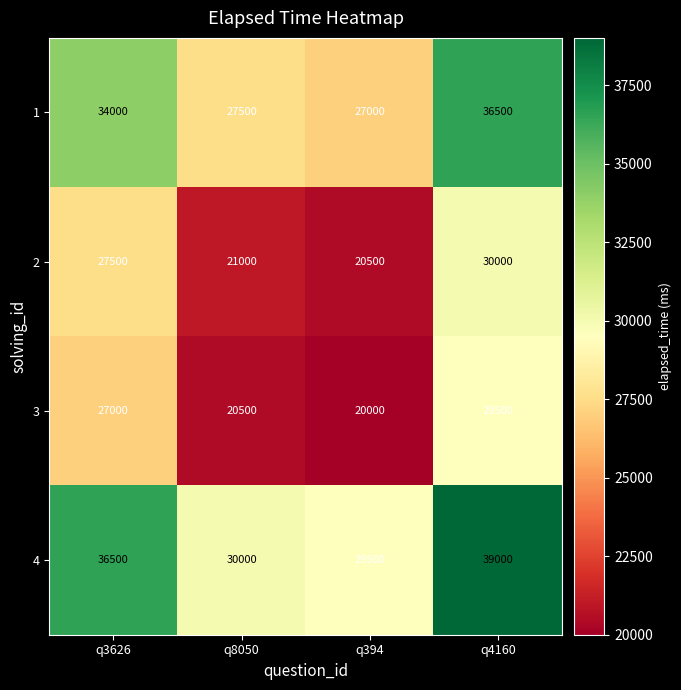

What is the sum of the 4 values at q8050 and q4160?

69000